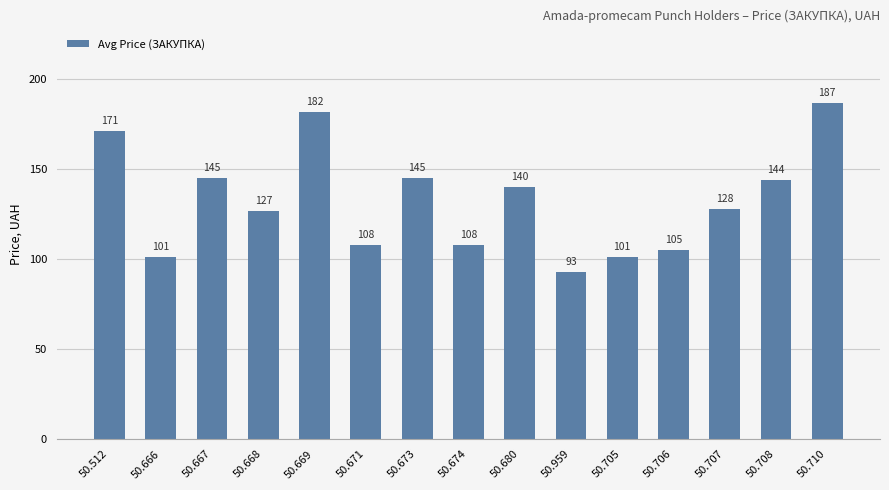

Where does the data first go above 128?

50.512